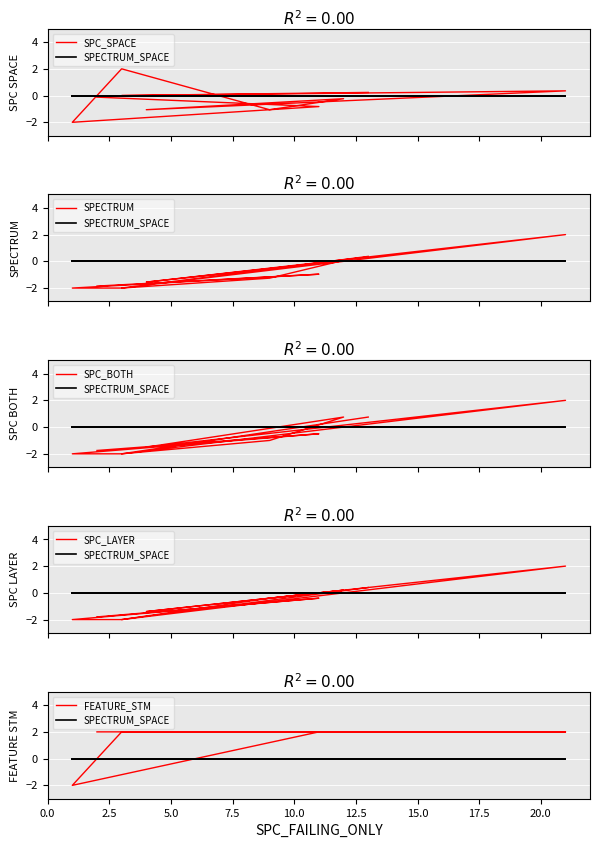

What is the approximate value of FEATURE_STM at 12.5?

2.0